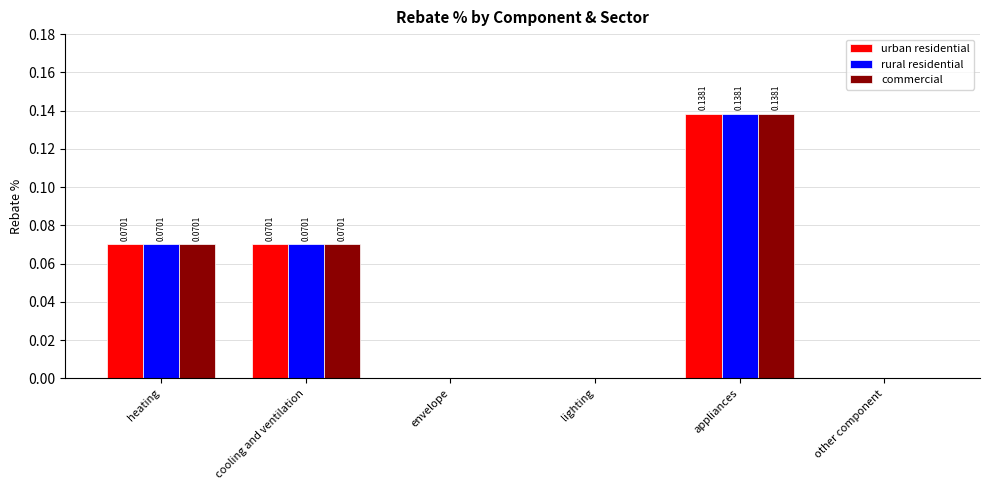

What is the sum of all commercial values?

0.3